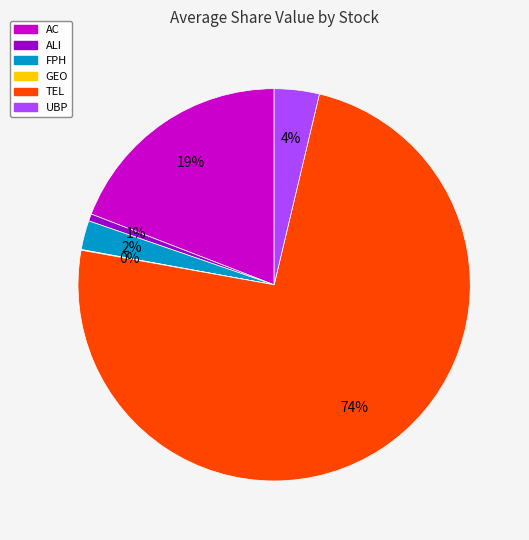

True or false: UBP accounts for 17% of the total.

False